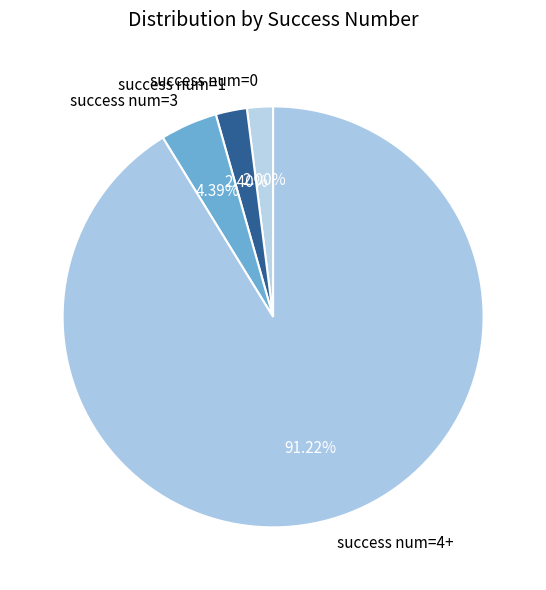

Is it true that success num=0 is 2% of the pie?

True